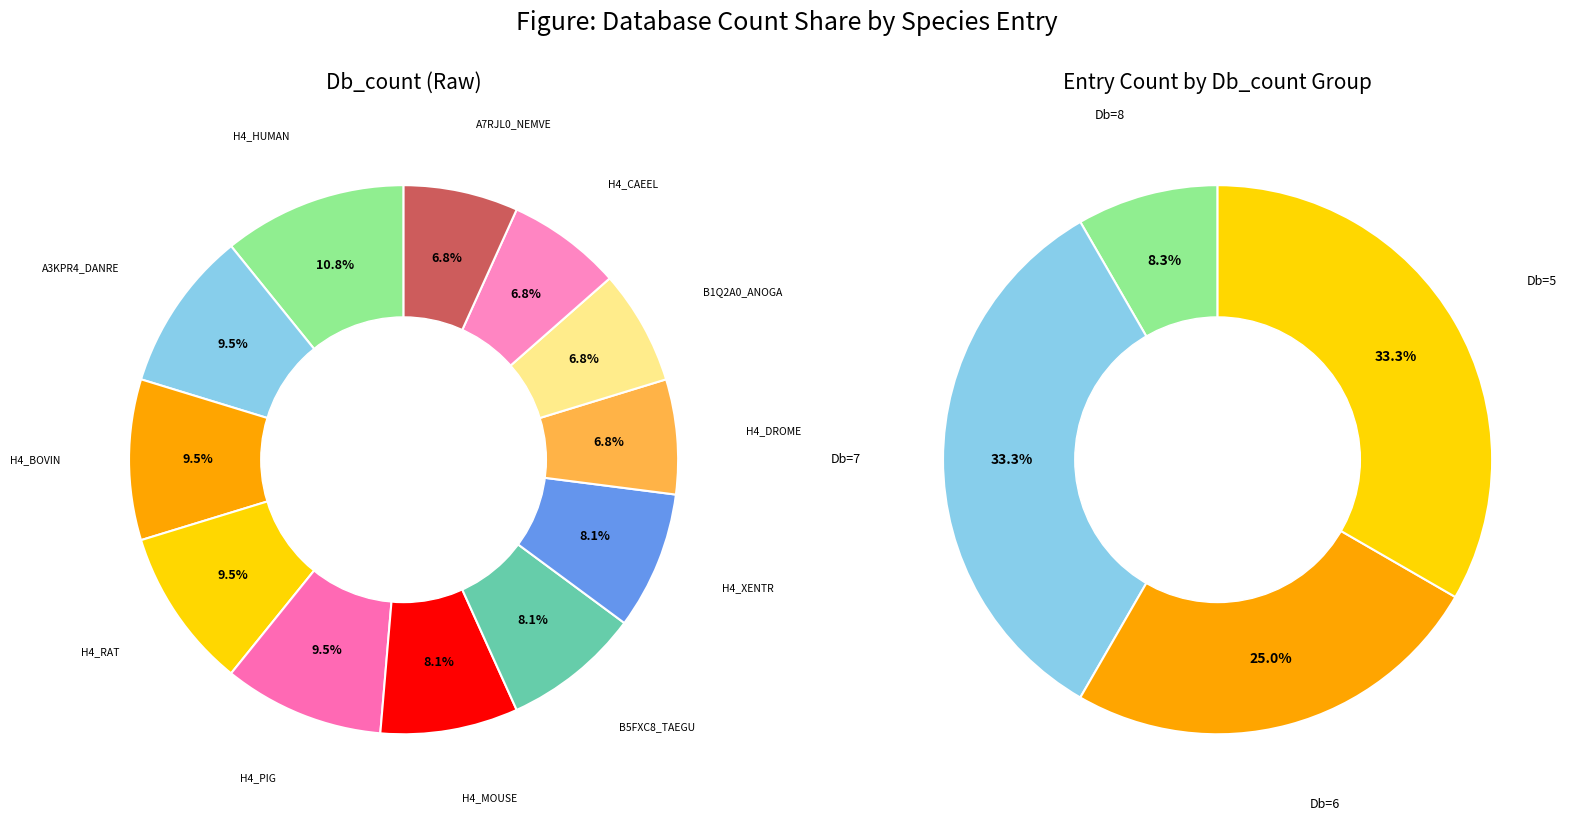

What is the smallest slice in the pie chart?

H4_DROME